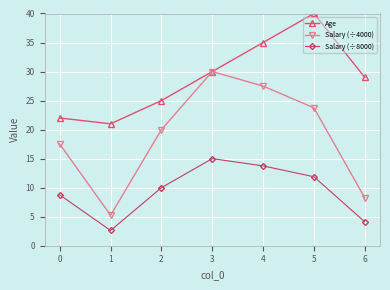

Where is the first local maximum for Salary (÷4000)?

3